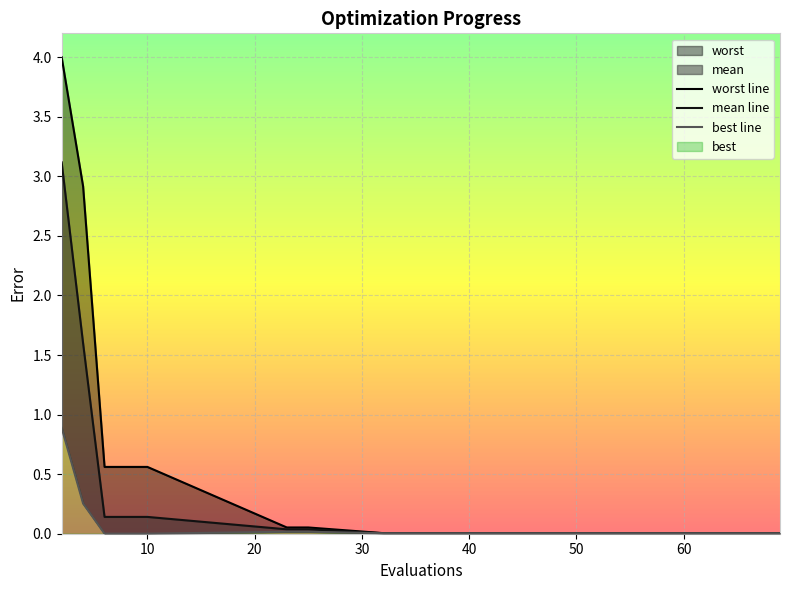

Which series has the largest range (max minus min)?

worst line